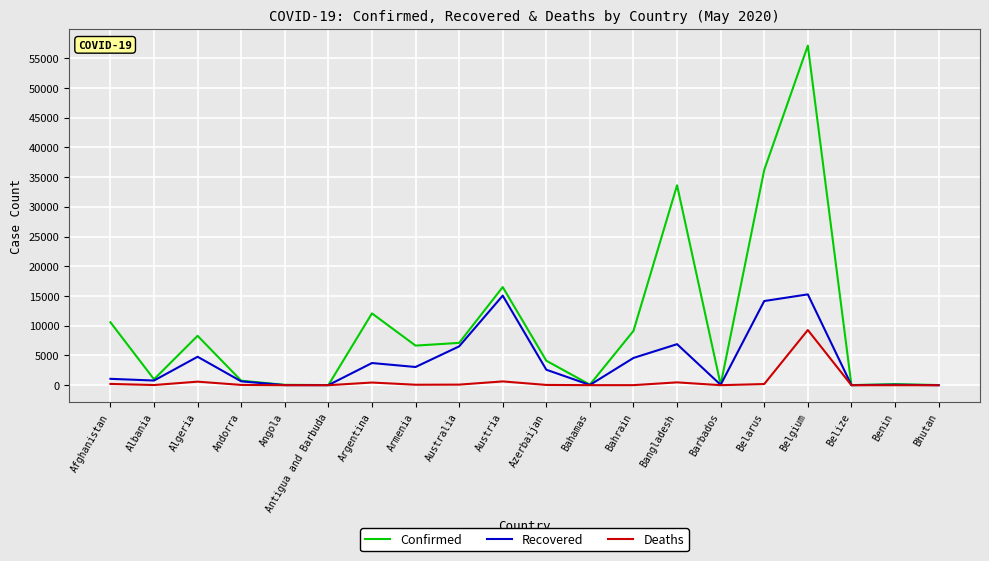

What are all the series names shown in the legend?

Confirmed, Recovered, Deaths